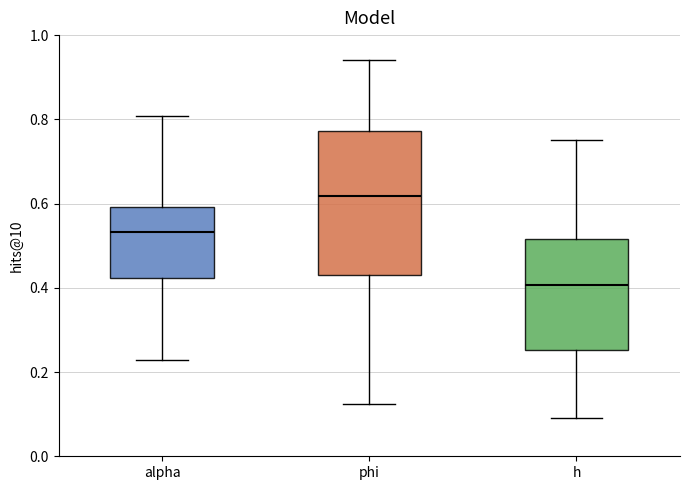

Where does the lower whisker of the box for phi end on the y-axis? The values are not printed on the chart, so give them approximately, as read against the axis.

0.12